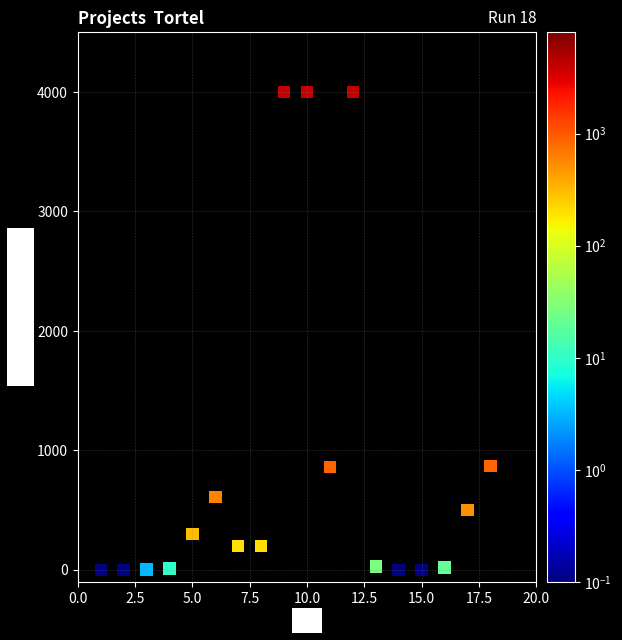

What is the range of X values (max minus min)?

17.0